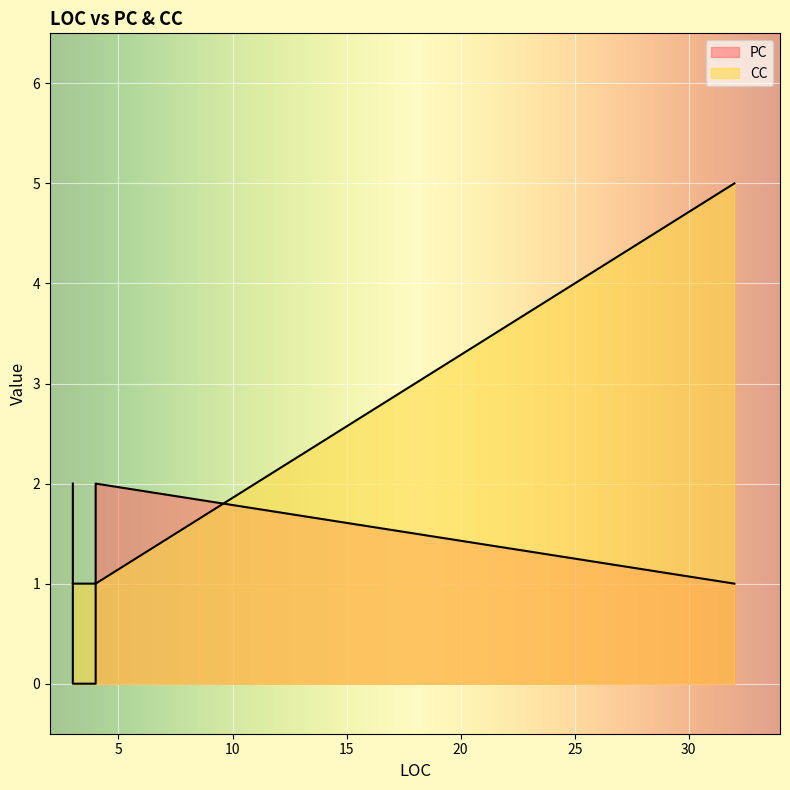

Rank the series by their average value, from highest to lowest.

CC, PC